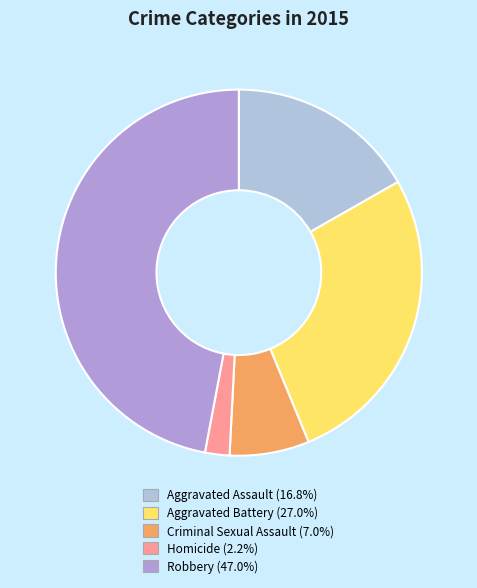

Is there a majority slice in this chart?

No